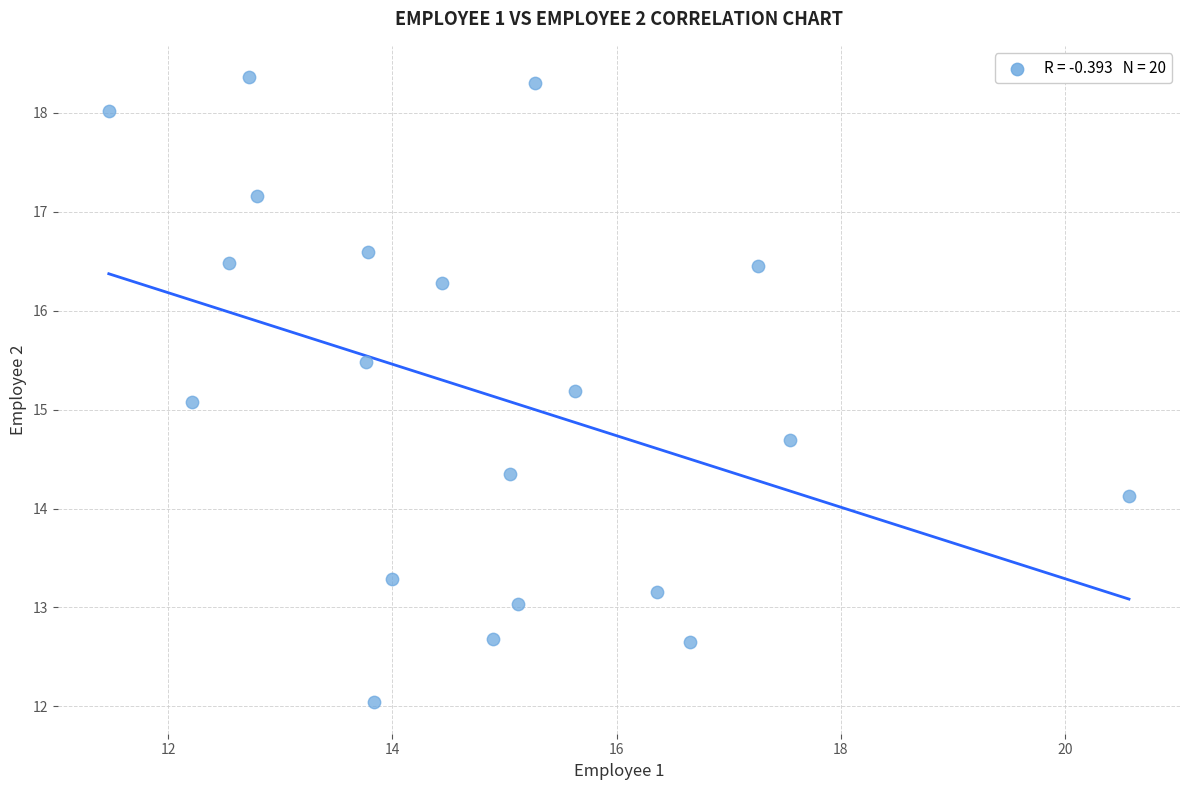

What Y value in the scatter plot is closest to 15?

15.1